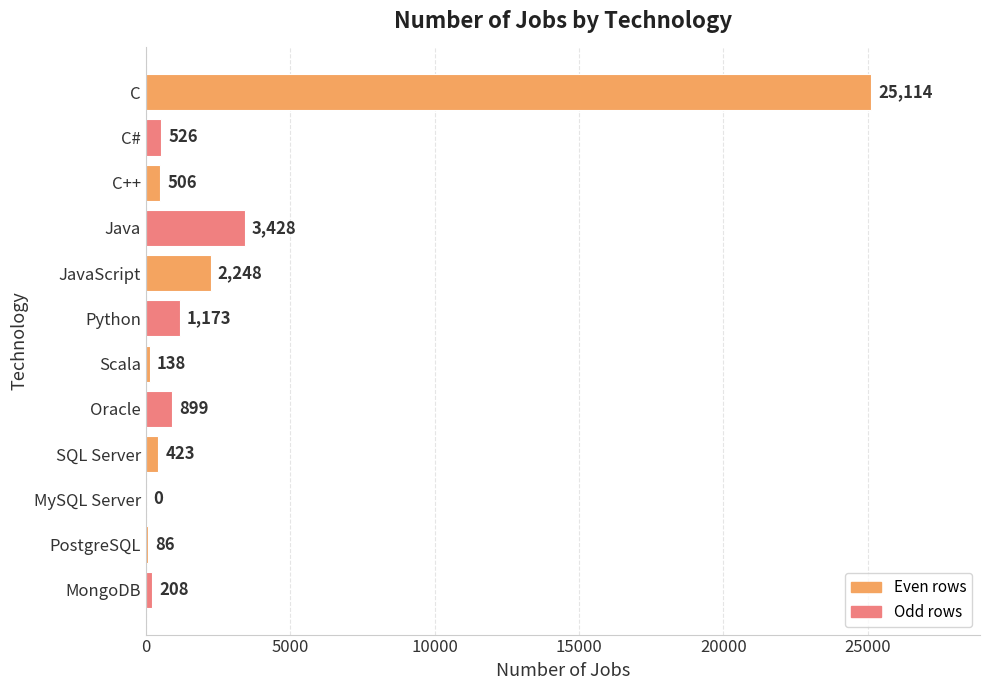

Reading top to bottom, transcribe all the data shown in this chart.

C=25114	C#=526	C++=506	Java=3428	JavaScript=2248	Python=1173	Scala=138	Oracle=899	SQL Server=423	MySQL Server=0	PostgreSQL=86	MongoDB=208